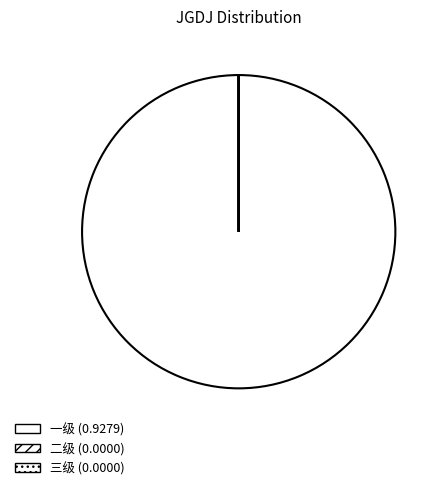

Which slice represents more than half of the pie?

一级